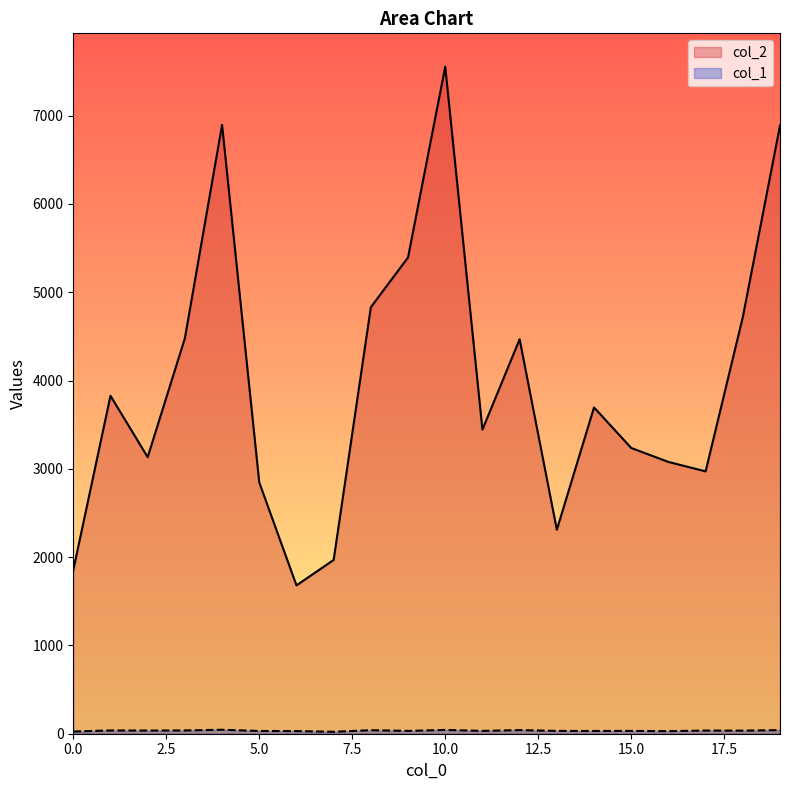

What is the sum of the col_1 values at 12 and 4?

86